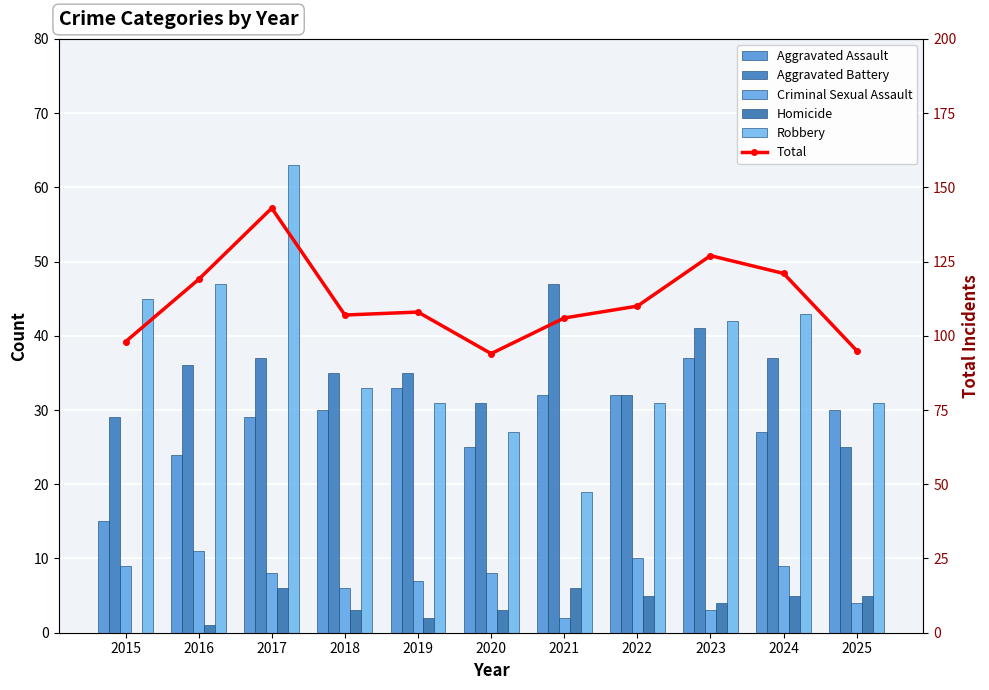

The Robbery series shows 21 at 2019. True or false?

False